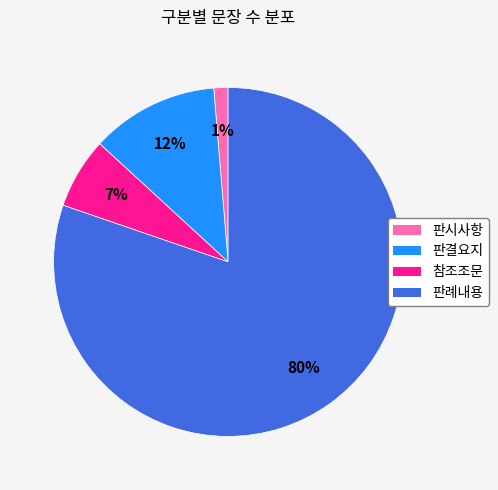

To the nearest percent, what is the combined percentage of 참조조문 and 판시사항?

8%